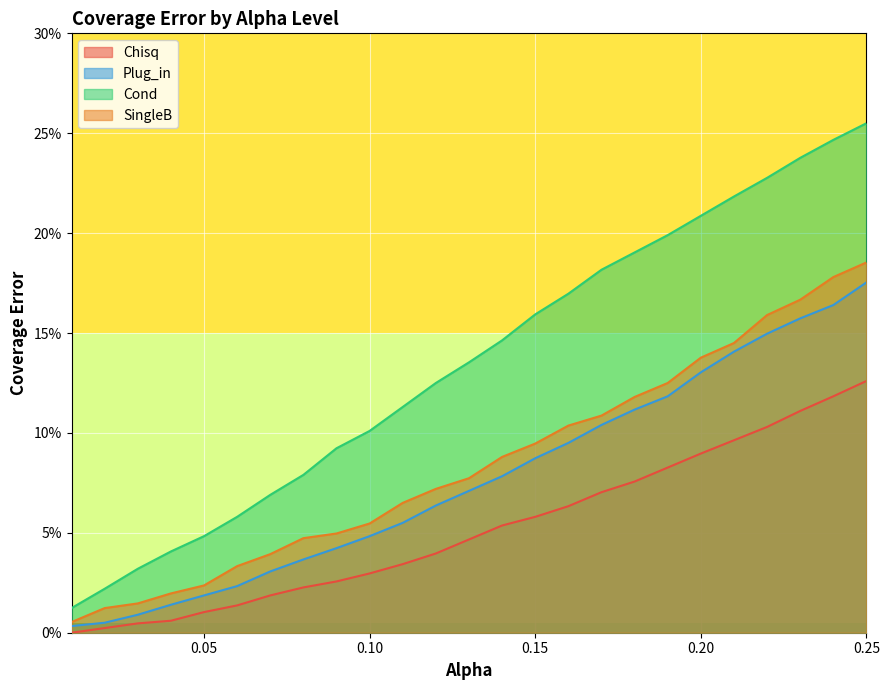

True or false: Plug_in has a value of 0.0 at 0.07.

False